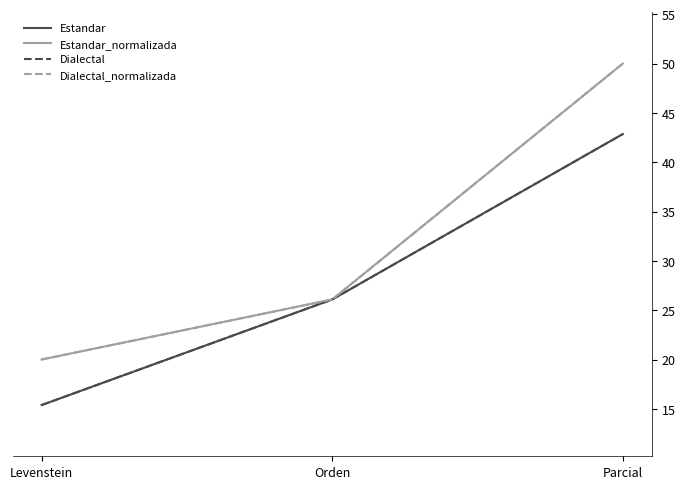

What is the average value of the Estandar_normalizada series?

32.0